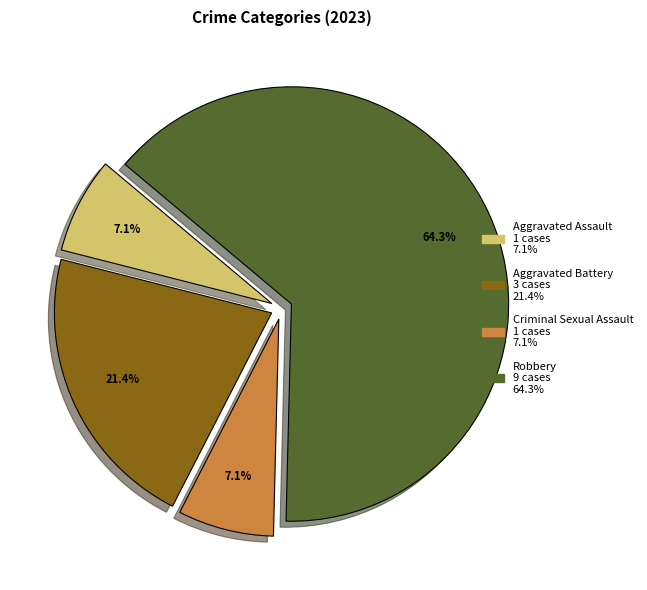

Is the sum of Aggravated Battery and Aggravated Assault greater than half?

No